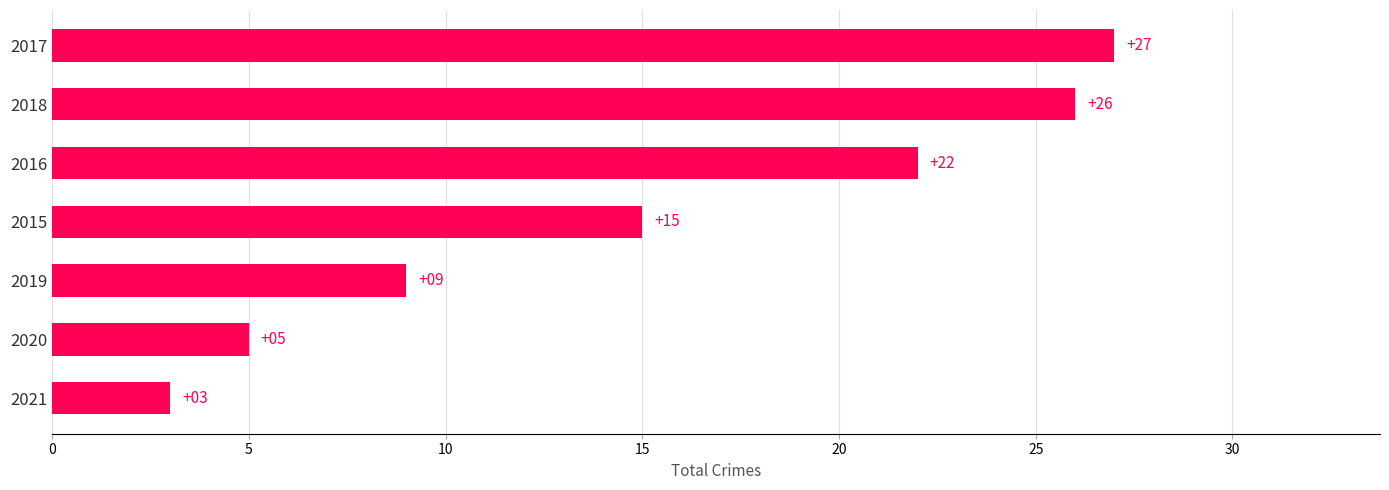

List the labels in order of value, smallest first.

2021, 2020, 2019, 2015, 2016, 2018, 2017